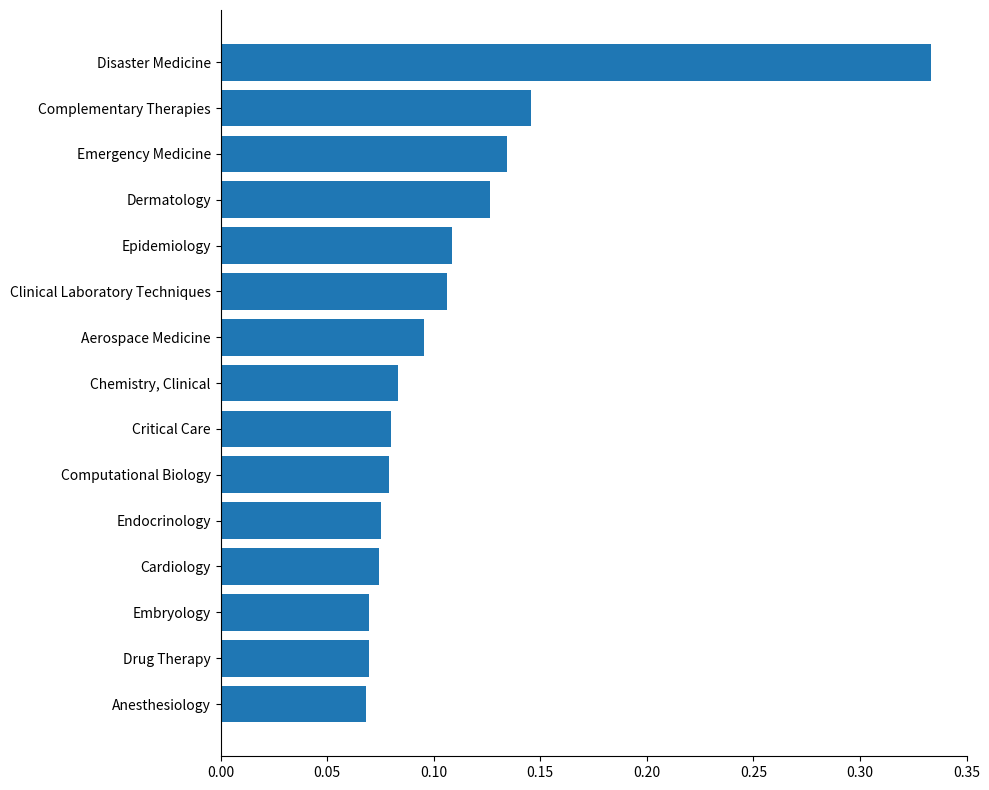

What is the sum of all values?

1.6